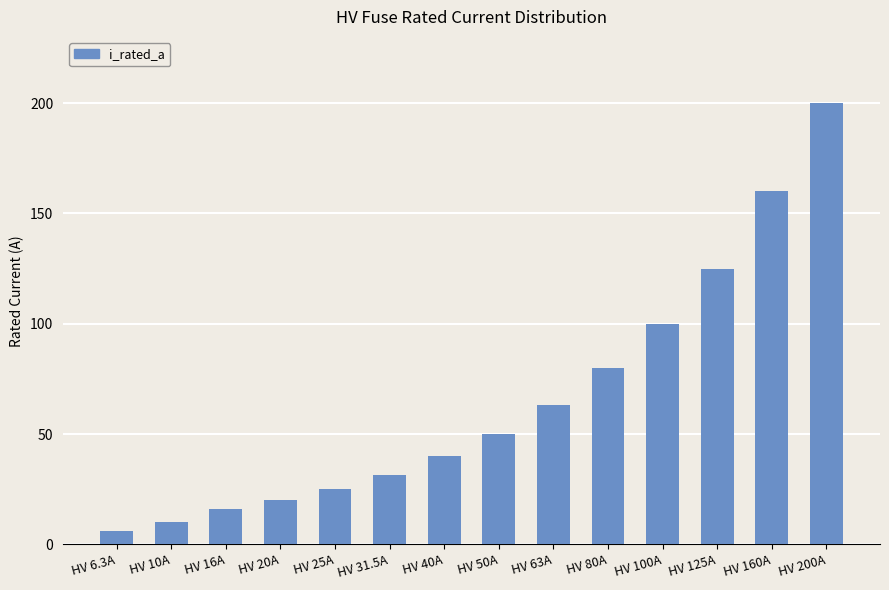

Where is the data nearest to the value 103?

HV 100A